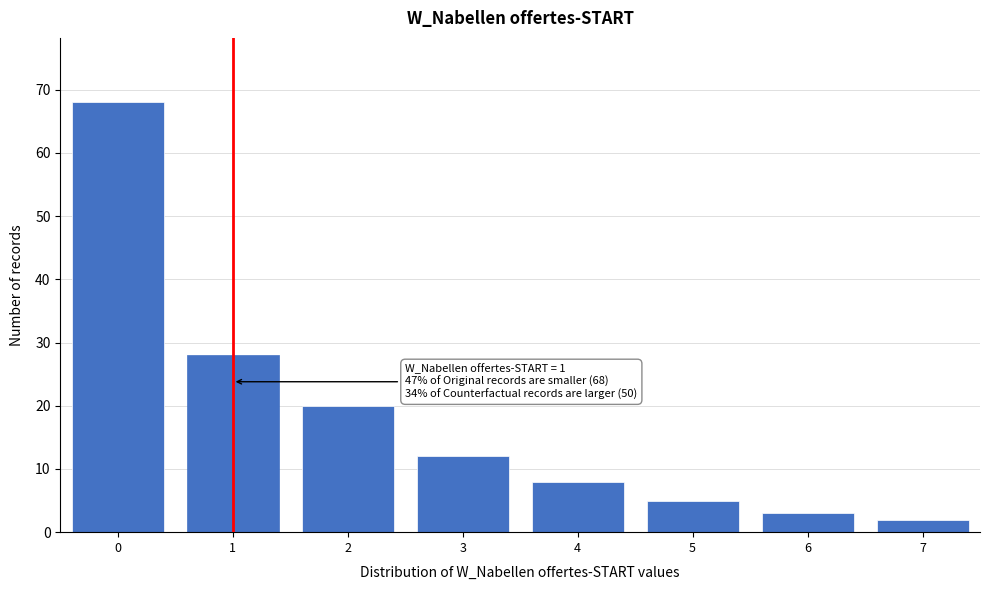

Reading left to right, list all the values displayed in this chart.

68	28	20	12	8	5	3	2